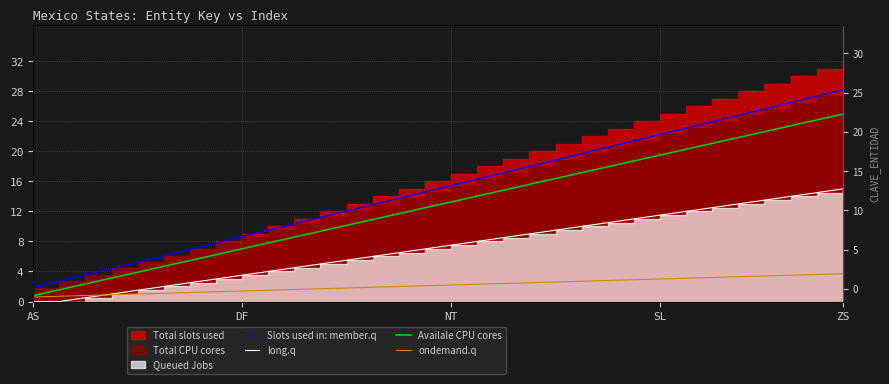

Is it true that ondemand.q equals 3.2 at 17?

False